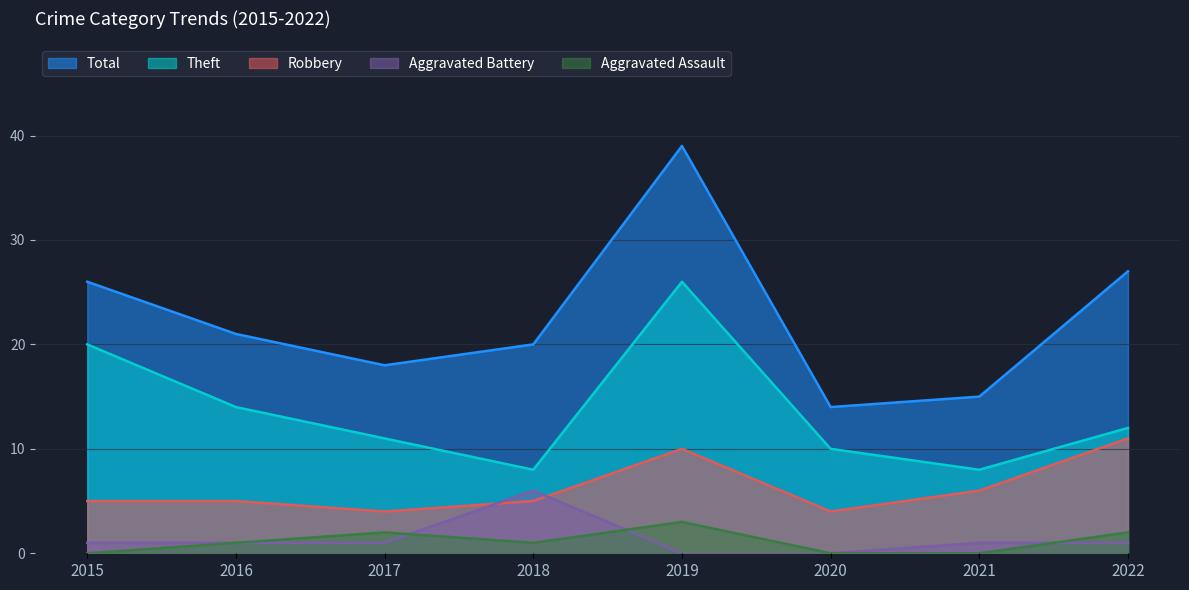

What is the difference between the maximum and second lowest values in the Theft series?

18